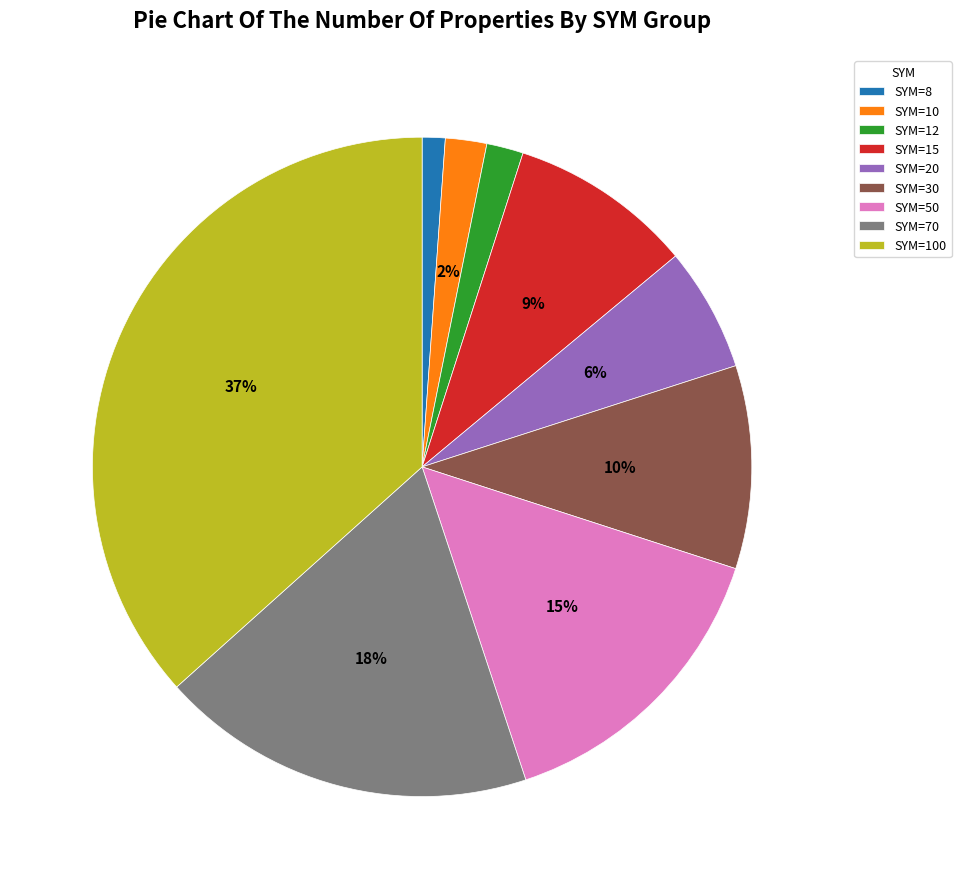

Does SYM=8 represent more than half of the total?

No